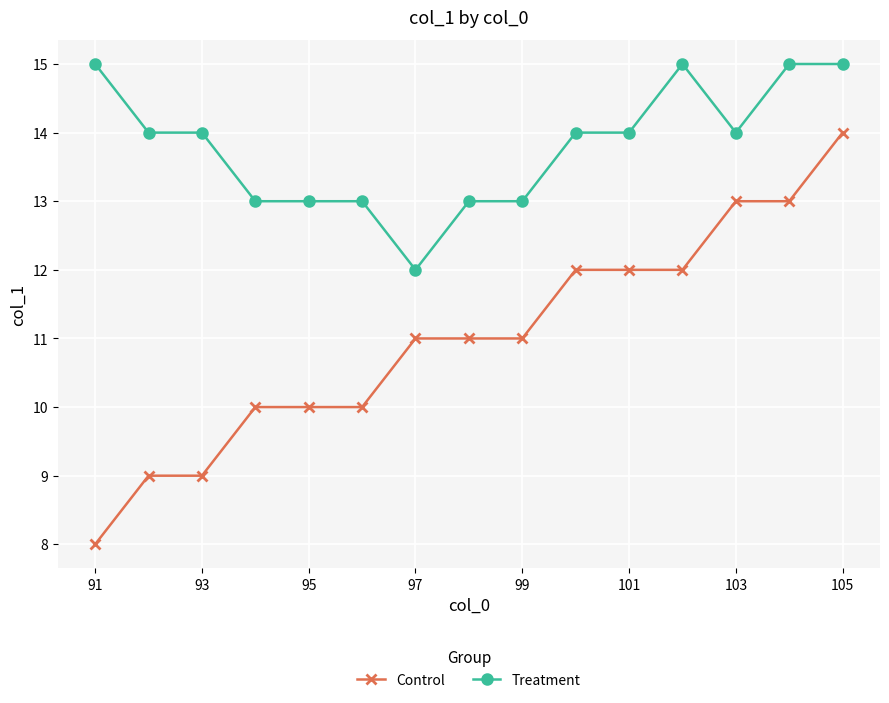

Reading left to right, extract all data points from this chart.

Control: 8	9	9	10	10	10	11	11	11	12	12	12	13	13	14
Treatment: 15	14	14	13	13	13	12	13	13	14	14	15	14	15	15